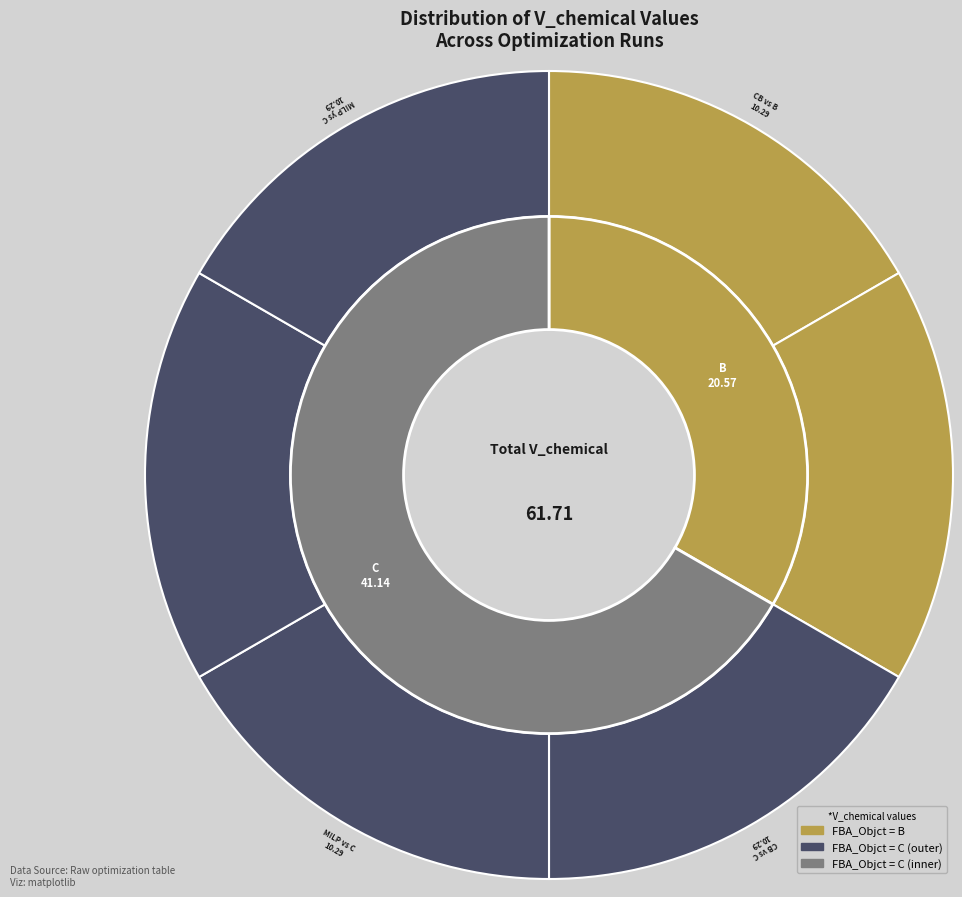

Which category has the smallest portion of the pie?

CB ys B